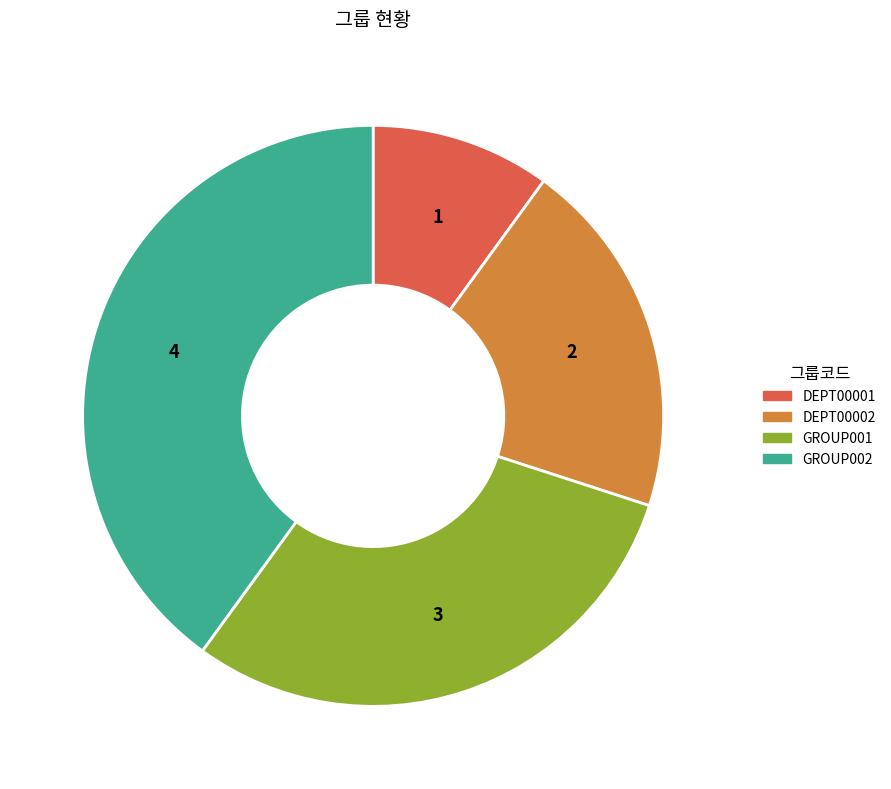

Does DEPT00001 account for over 50% of the chart?

No